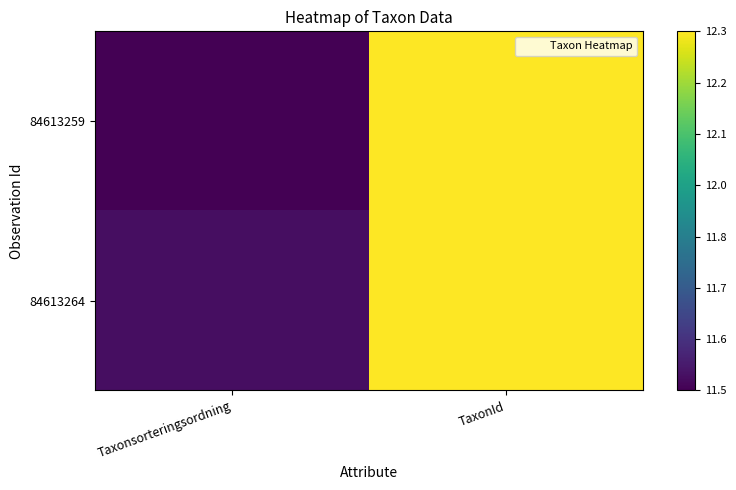

Reading left to right, list all the values displayed in this chart.

84613264: Taxonsorteringsordning=11.5	TaxonId=12.3
84613259: Taxonsorteringsordning=11.5	TaxonId=12.3